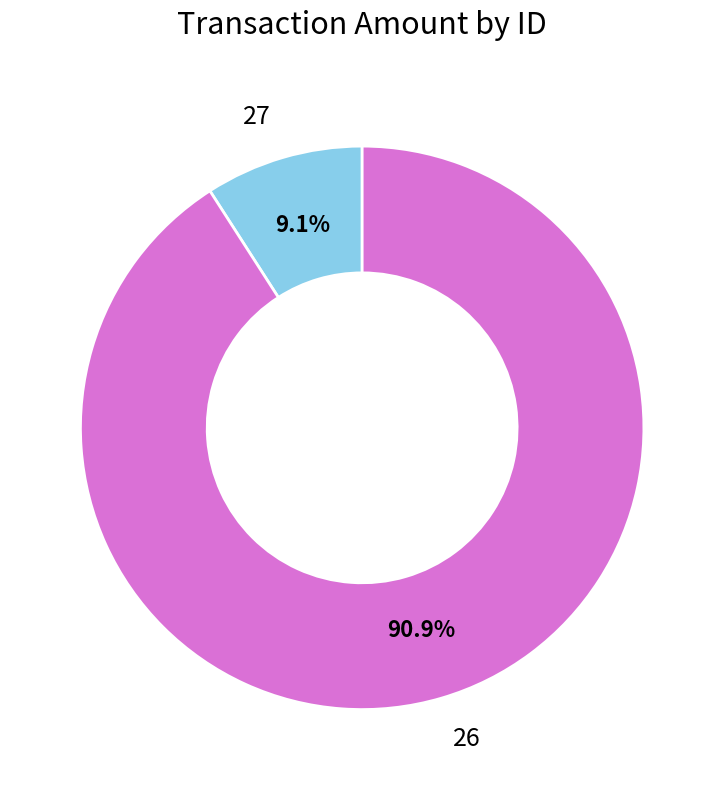

What is the majority slice?

26